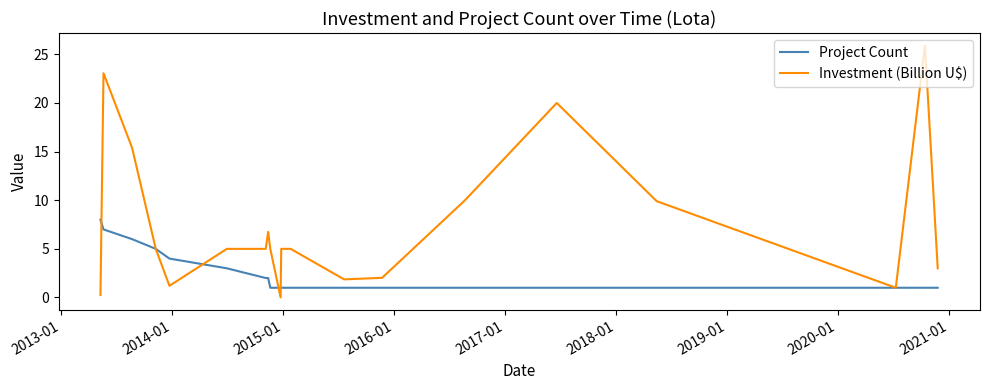

Which series has the widest spread of values?

Investment (Billion U$)